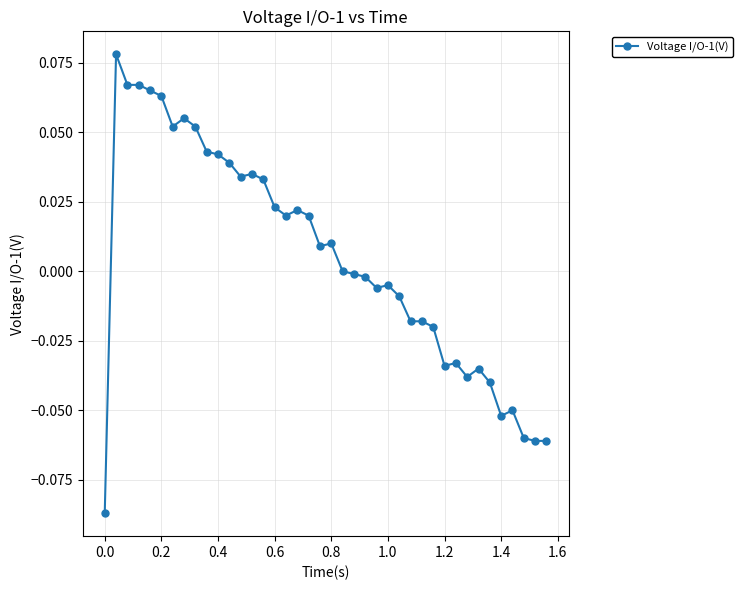

True or false: the data has more than 1 interior local peaks.

True